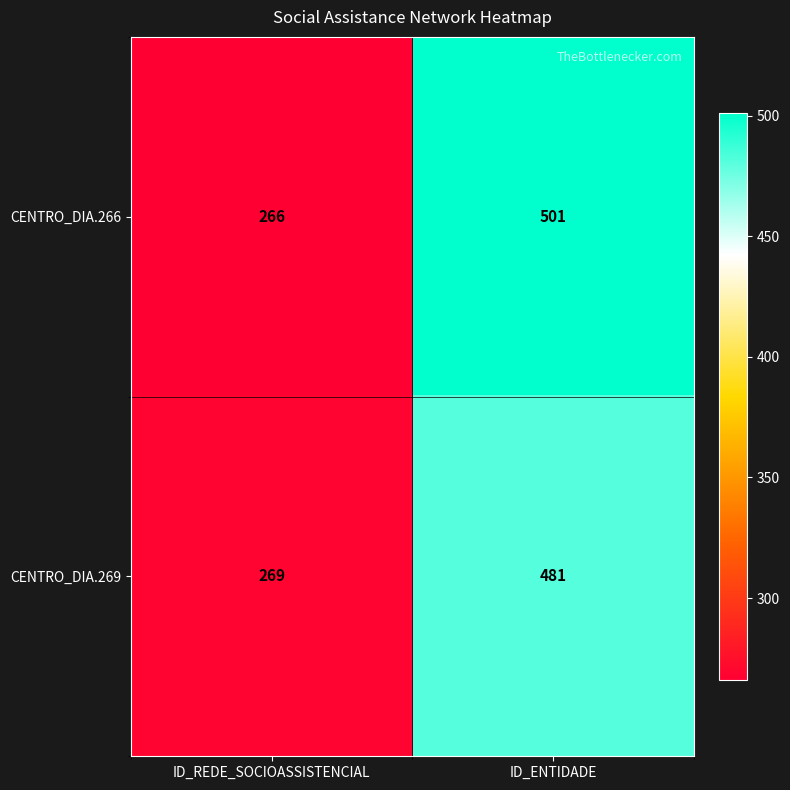

List the series in order of their peak value, lowest first.

CENTRO_DIA.269, CENTRO_DIA.266